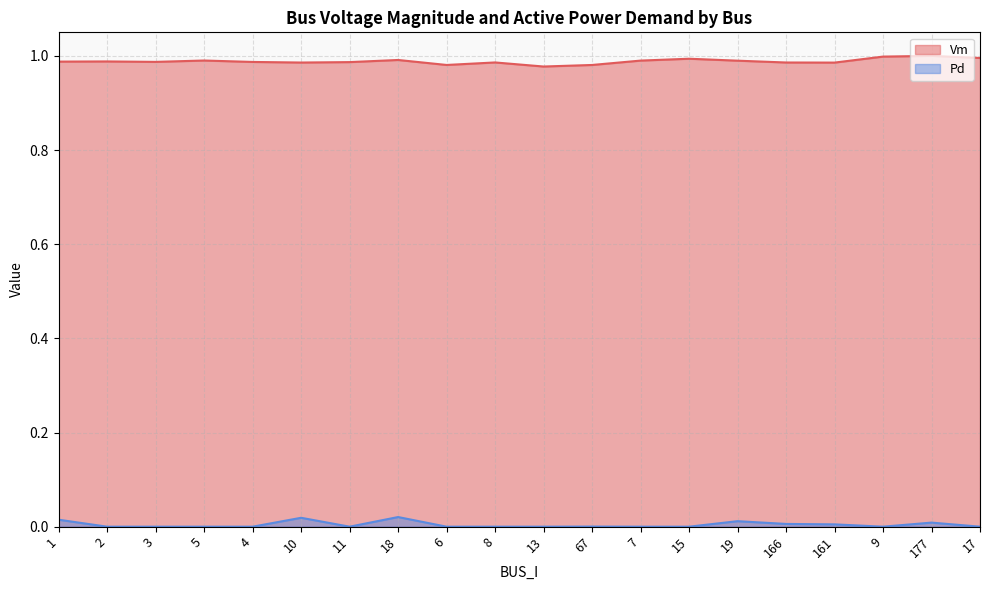

Reading left to right, extract all data points from this chart.

Vm: 1.0	1.0	1.0	1.0	1.0	1.0	1.0	1.0	1.0	1.0	1.0	1.0	1.0	1.0	1.0	1.0	1.0	1.0	1.0	1.0
Pd: 0.0	0.0	0.0	0.0	0.0	0.0	0.0	0.0	0.0	0.0	0.0	0.0	0.0	0.0	0.0	0.0	0.0	0.0	0.0	0.0